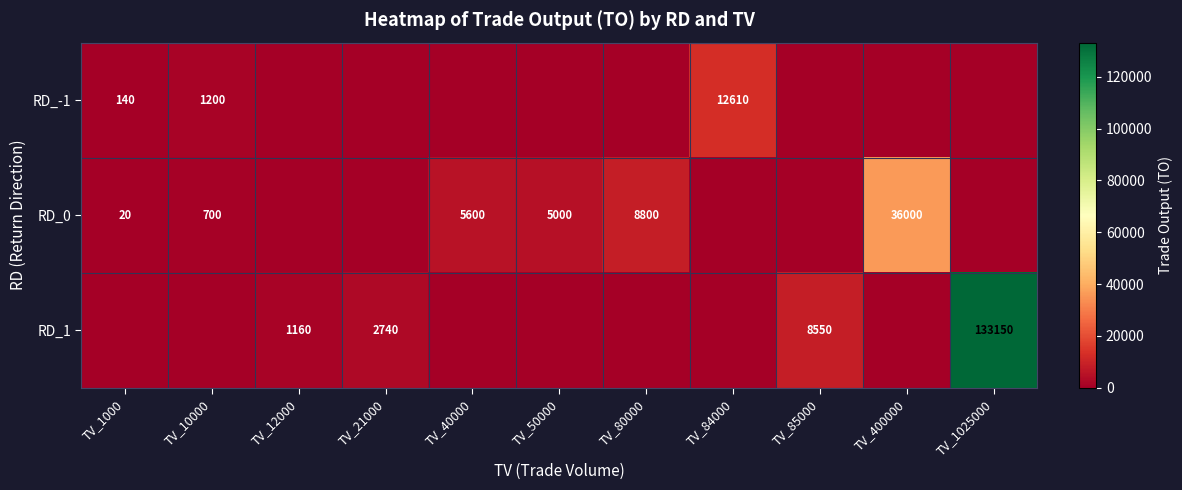

What is the difference between the RD_1 values at TV_85000 and TV_21000?

5810